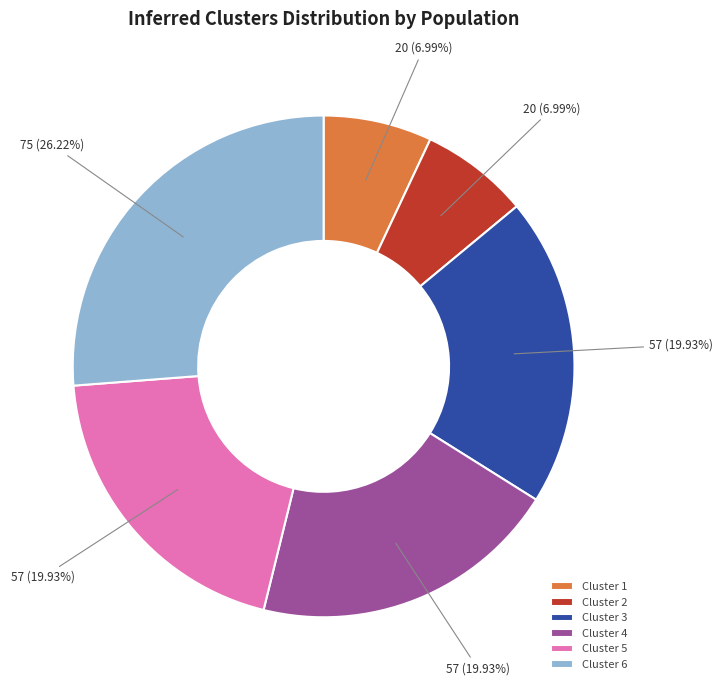

Do Cluster 1 and Cluster 4 together represent more than half of the pie?

No